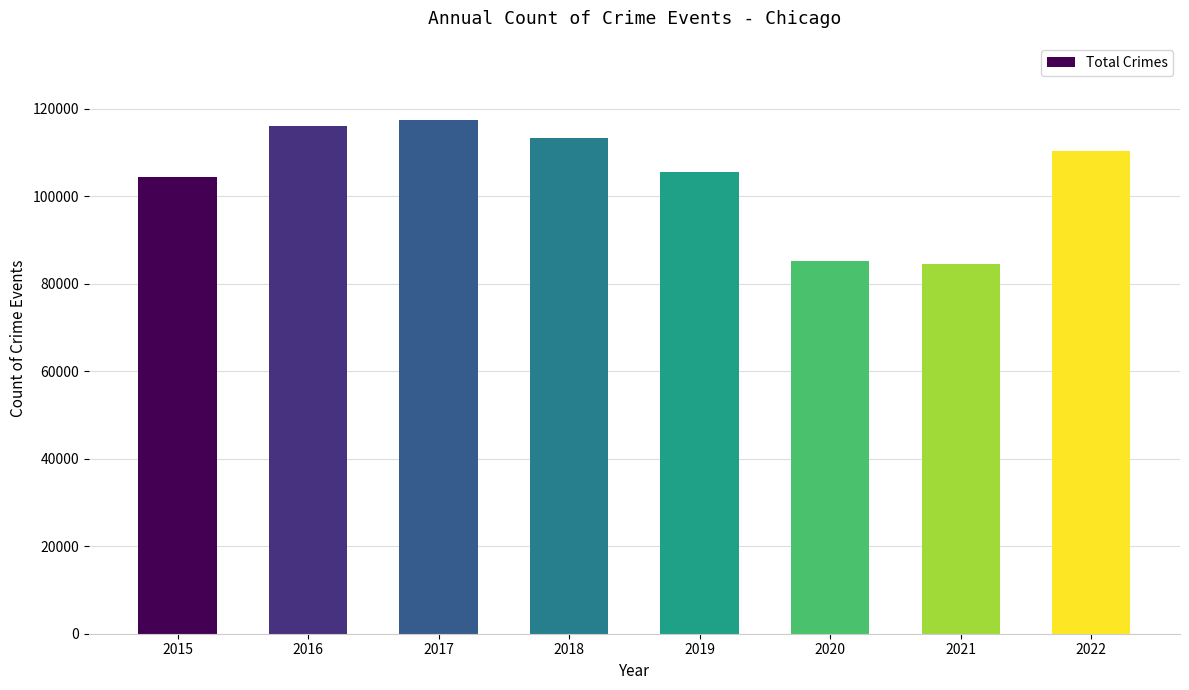

What is the value of the 7th bar from the left?

84560